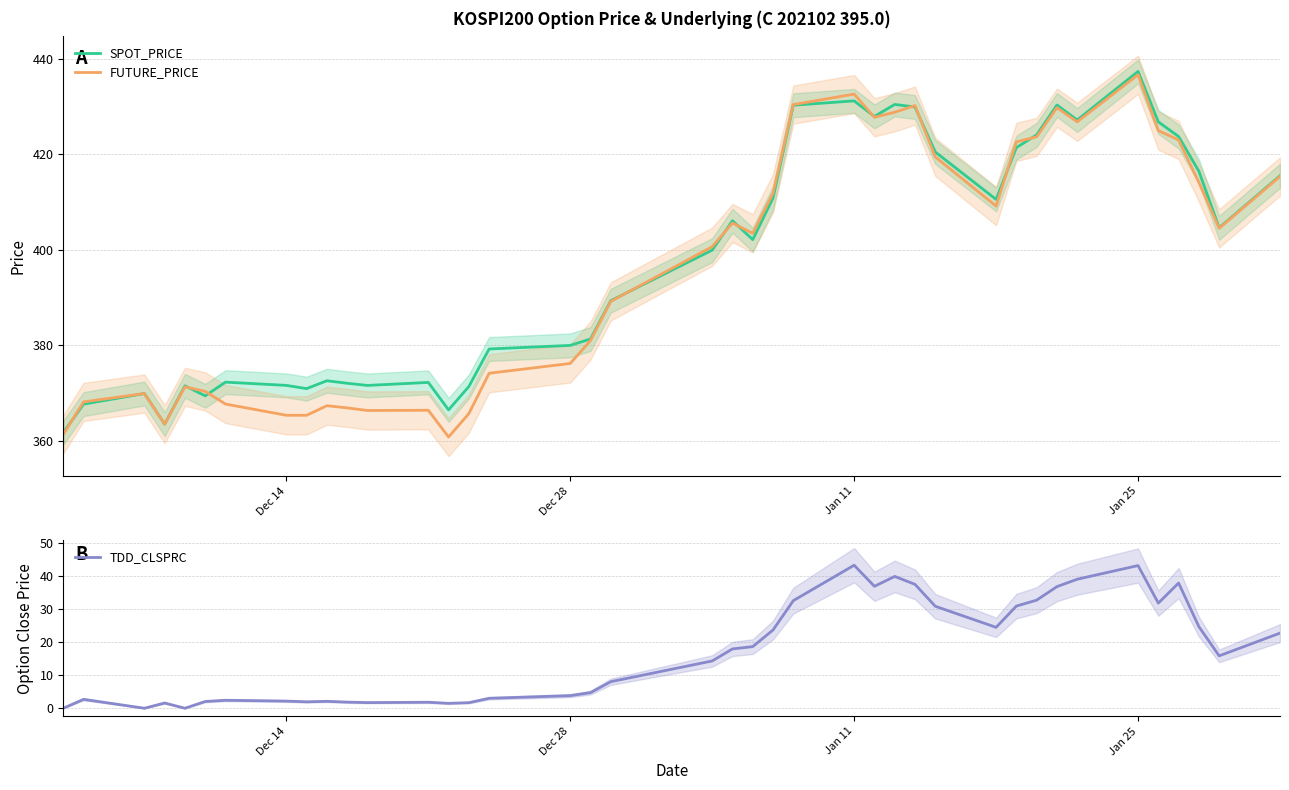

At which label does FUTURE_PRICE reach its peak?

Jan 25